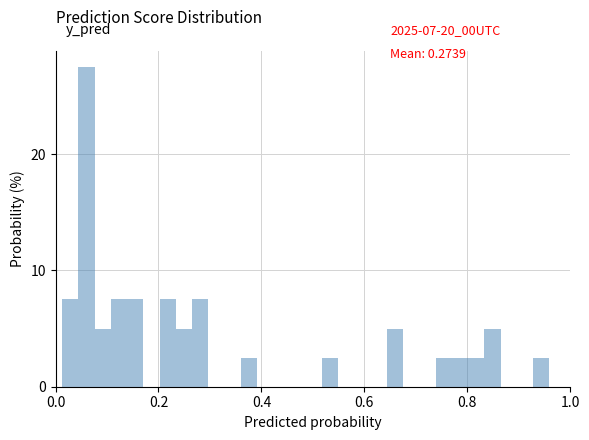

Around what value on the x-axis is the tallest bar? Give the approximate position of its centre, as read against the axis.

0.06